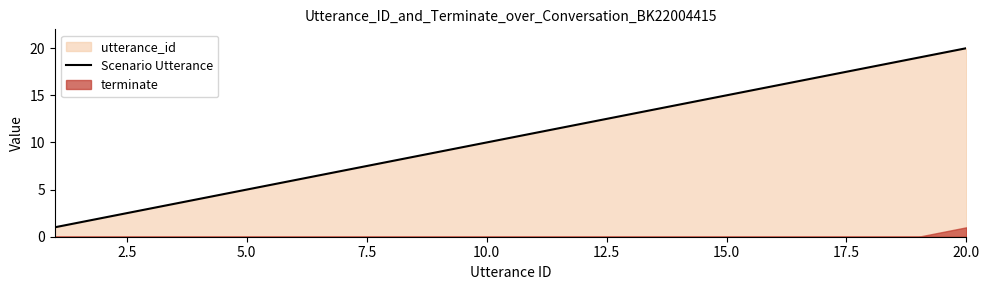

Is it true that Scenario Utterance equals 5 at 5.0?

True